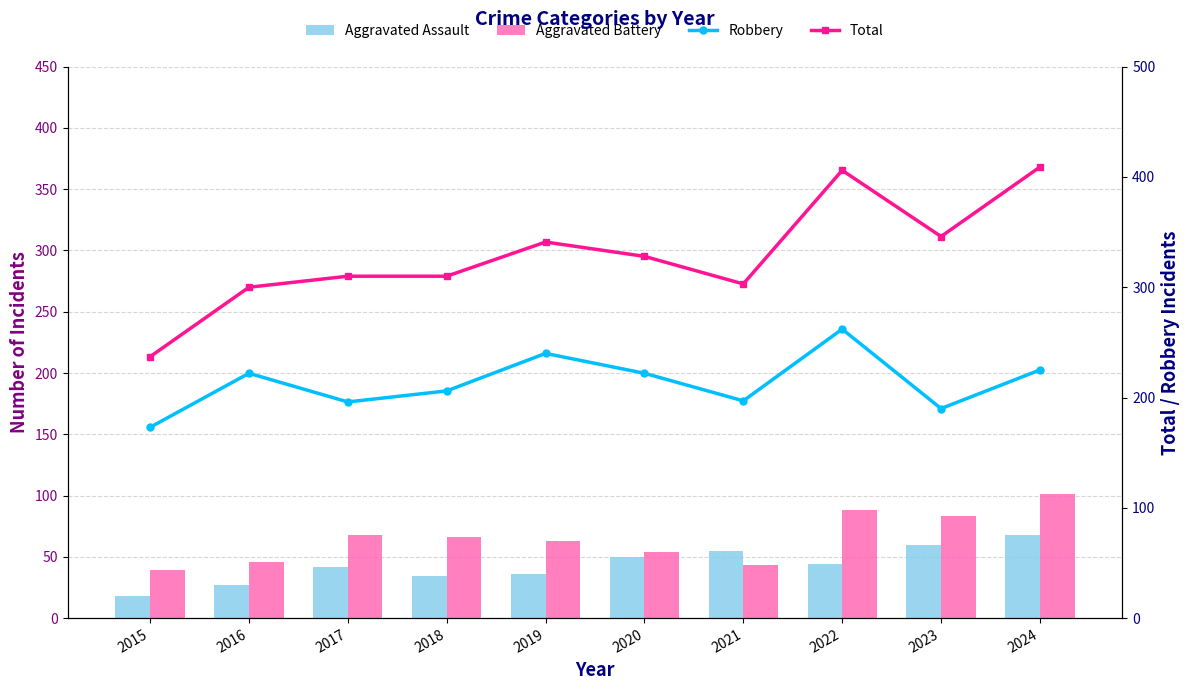

What is the difference between the Total values at 2022 and 2024?

3